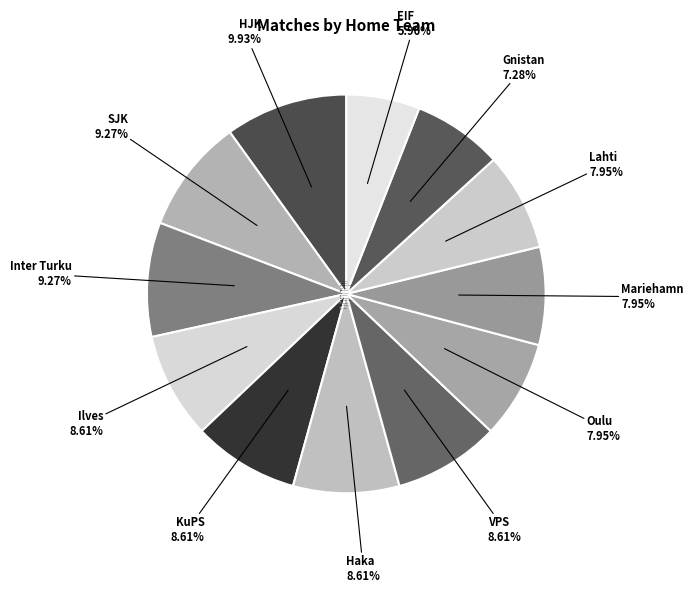

How many slices are in this pie chart?

12